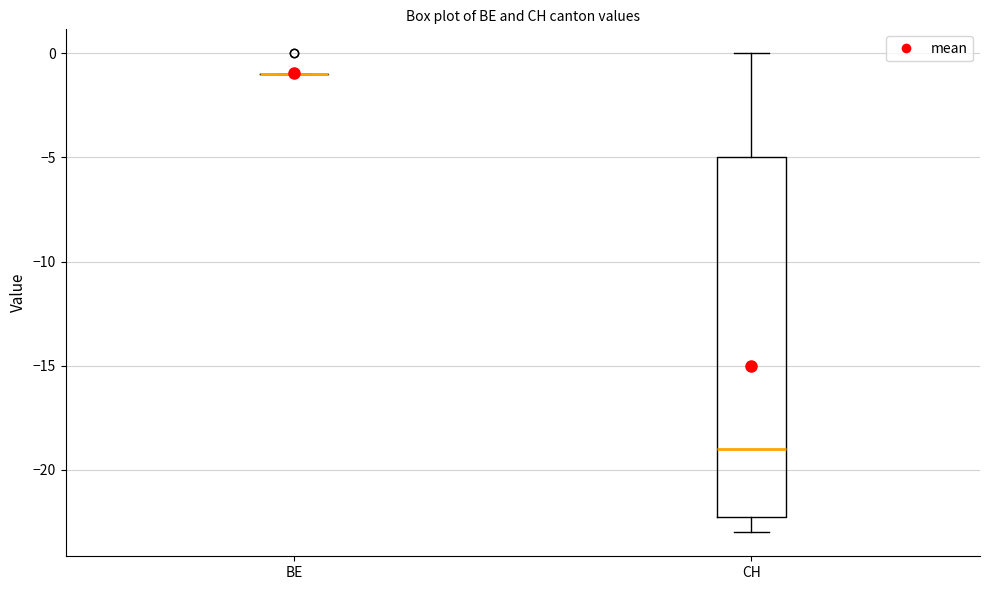

Reading left to right, transcribe this box plot: for each box, give where its median line is, the range the box spans, and where its two whiskers end, as read against the y-axis. The values are not printed on the chart, so give them approximately, as read against the axis.

BE: box collapsed to a line at -1, whiskers -1 to -1
CH: median -19, box -22 to -5, whiskers -23 to 0